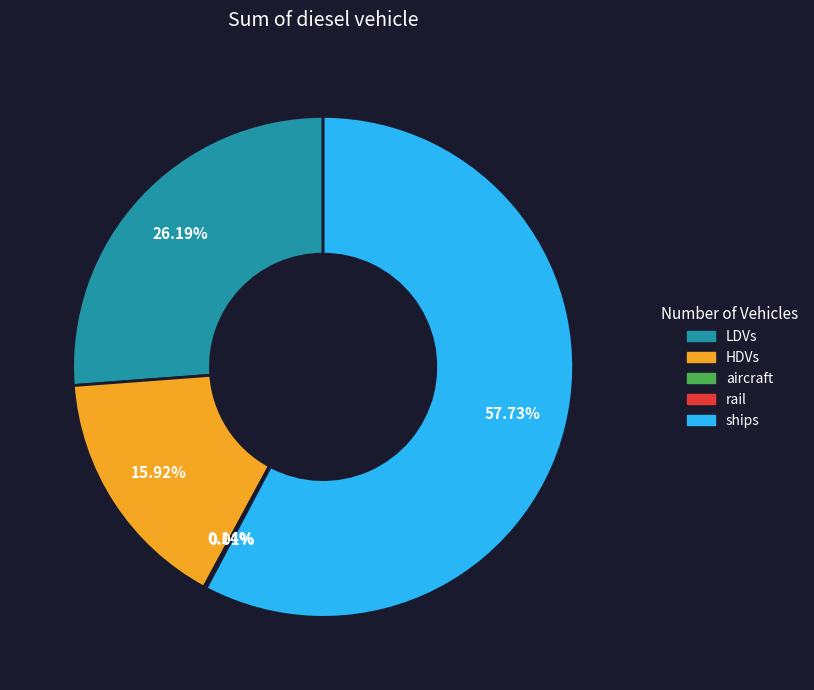

Does any single category account for the majority?

Yes